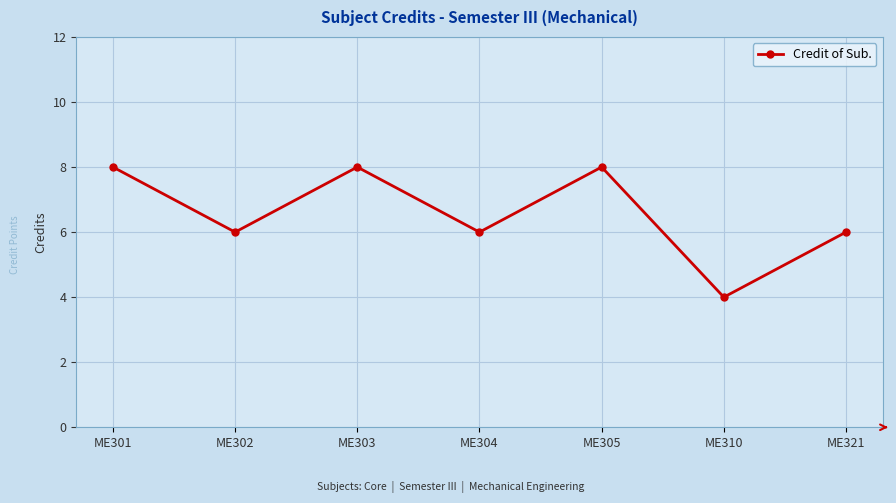

Where does the data first go above 6?

ME301